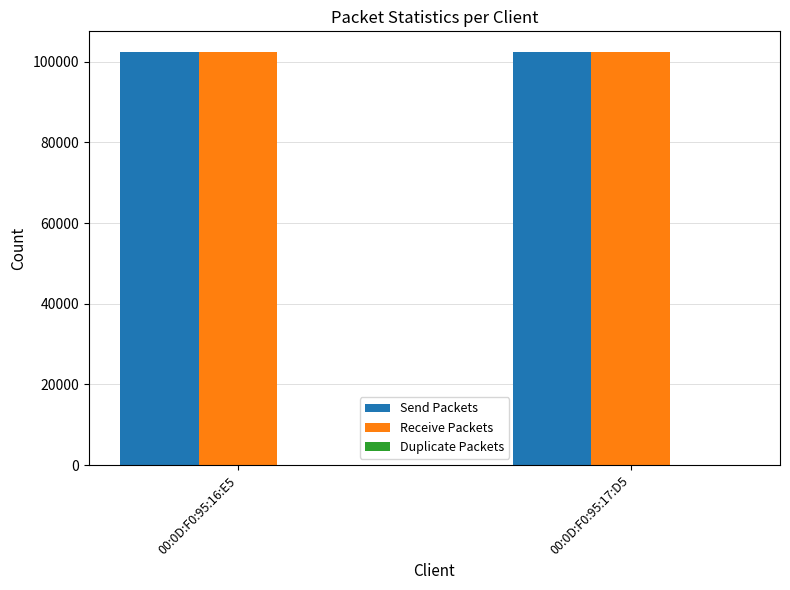

What is the approximate value of Receive Packets at 00:0D:F0:95:17:D5?

102400